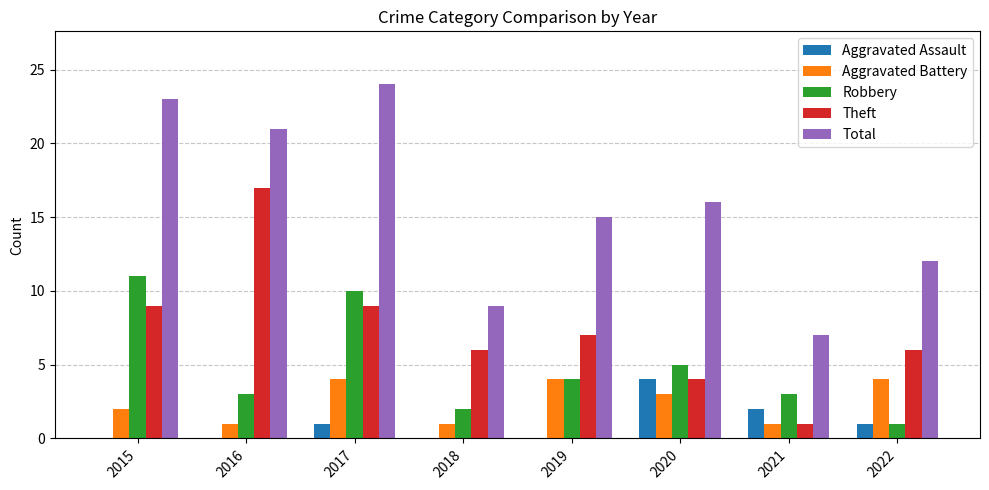

The Aggravated Battery series shows 2 at 2017. True or false?

False